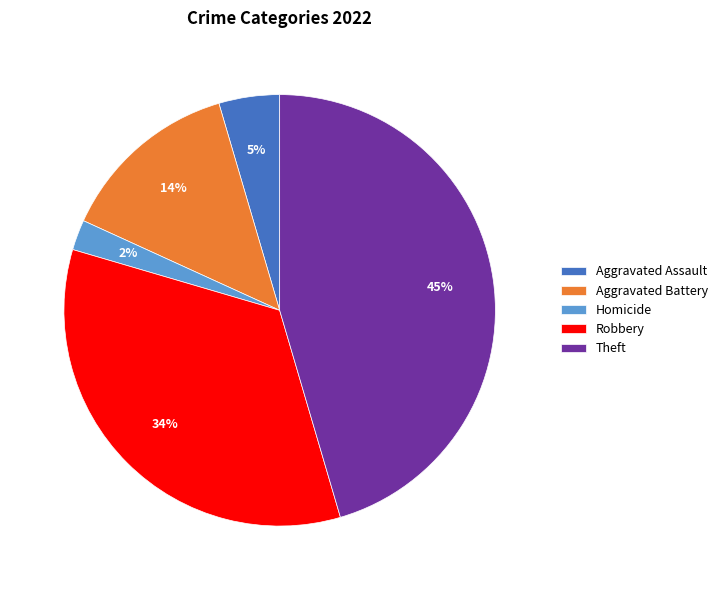

What percentage is the Homicide slice, to the nearest percent?

2%